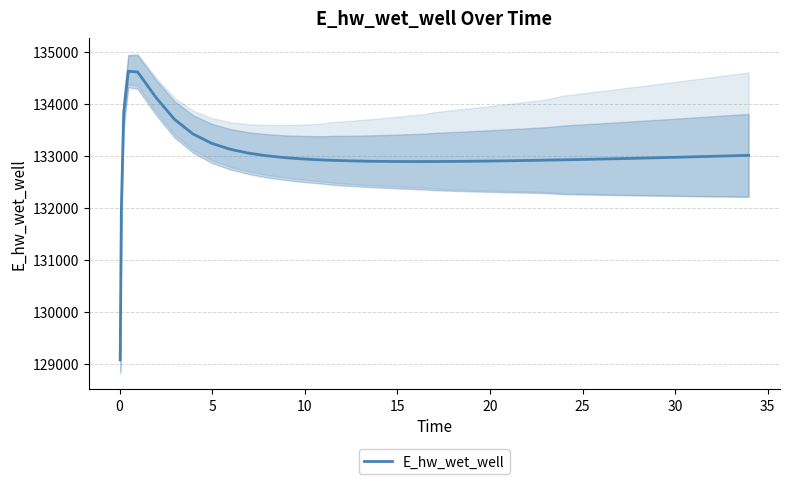

How many interior local valleys (lower than both neighbors) does the data have?

1